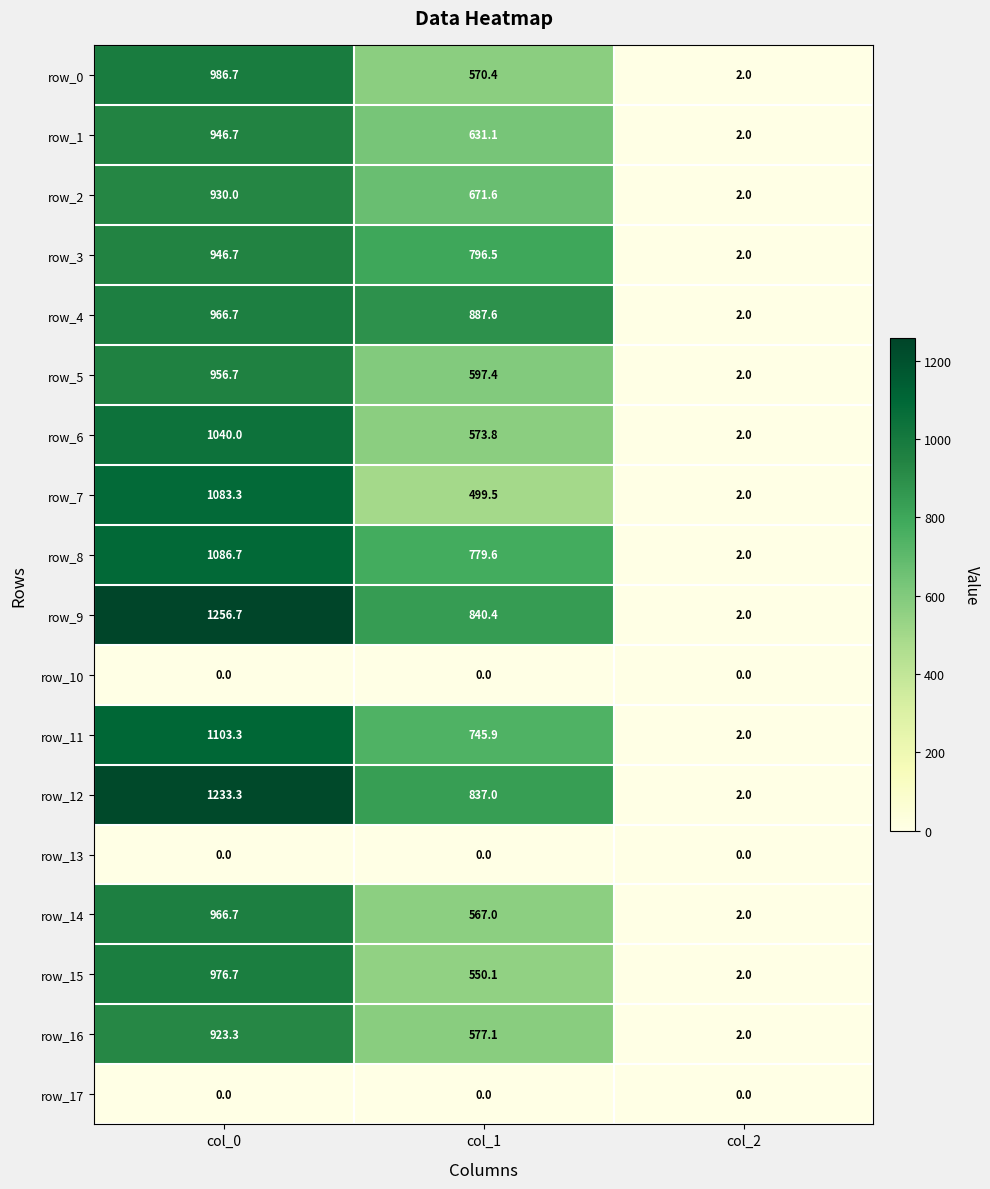

At how many categories does at least one series exceed 522?

2